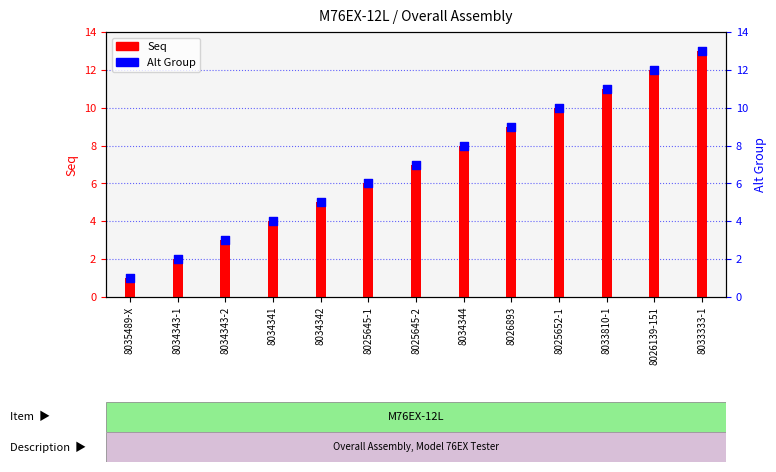

Which series has the largest Y range (max minus min)?

Seq